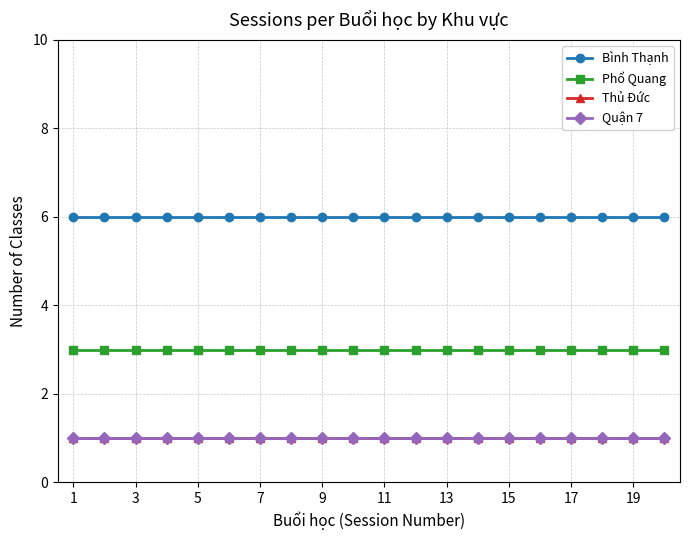

Does the chart have visible grid lines?

Yes